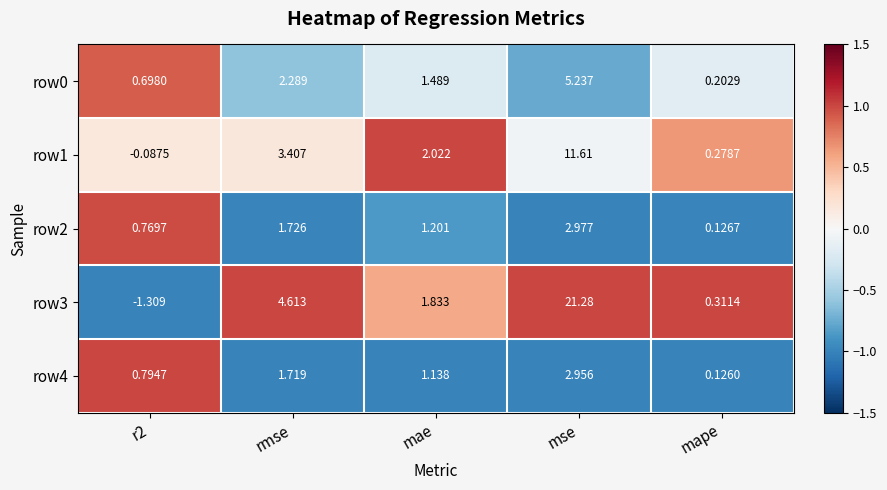

At which label does row0 reach its peak?

mse